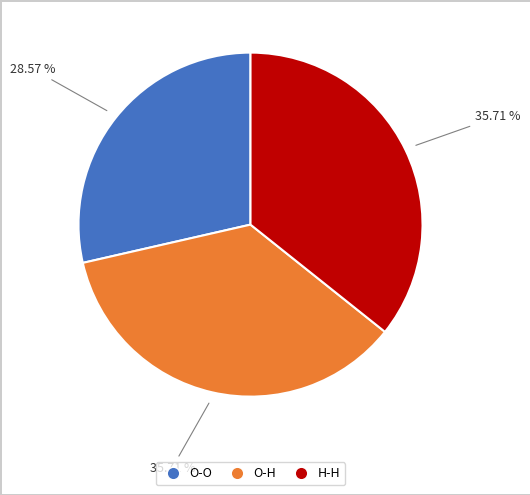

Does H-H represent more than half of the total?

No